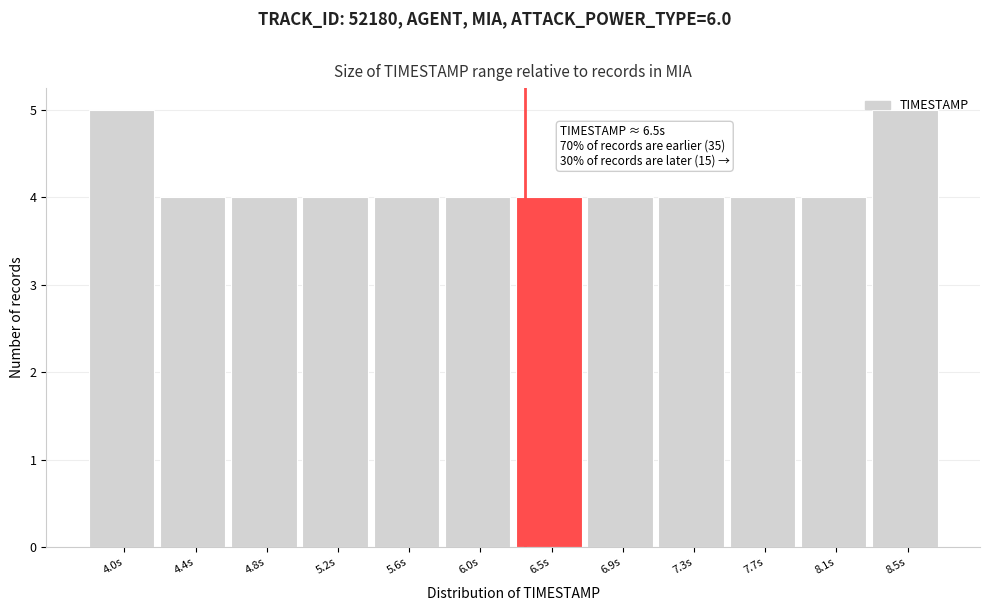

True or false: the data shows 4 at 5.6s.

True